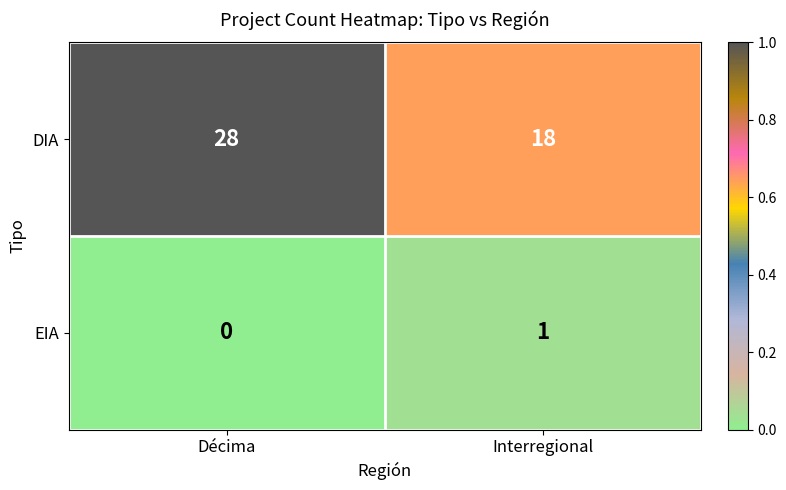

Rank the series at Interregional from highest to lowest value.

DIA, EIA